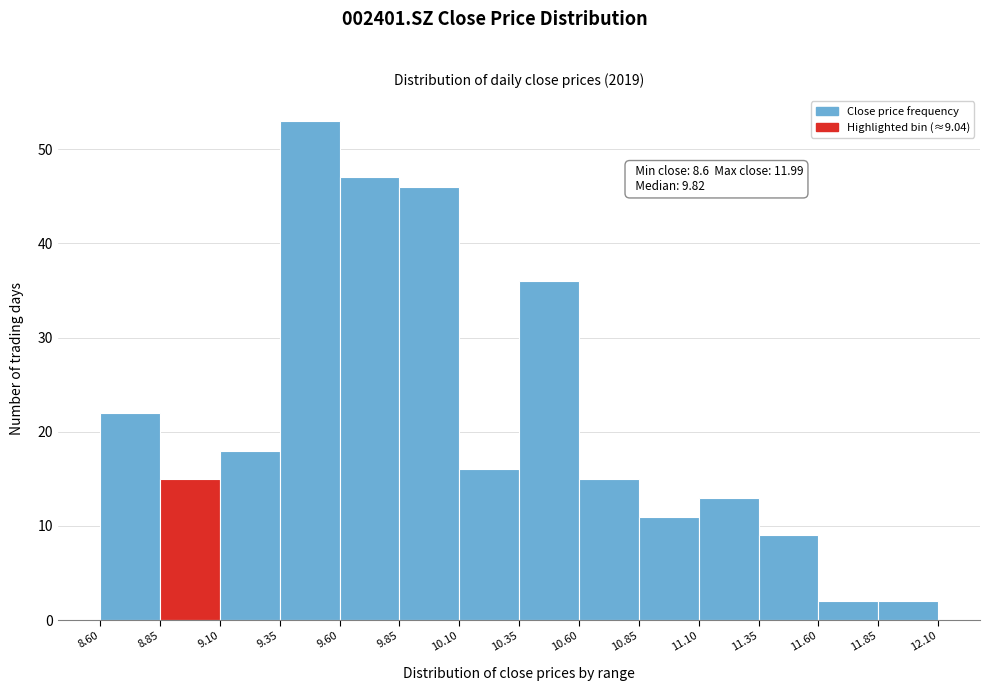

Which range on the x-axis has the tallest bar?

9.35 to 9.60